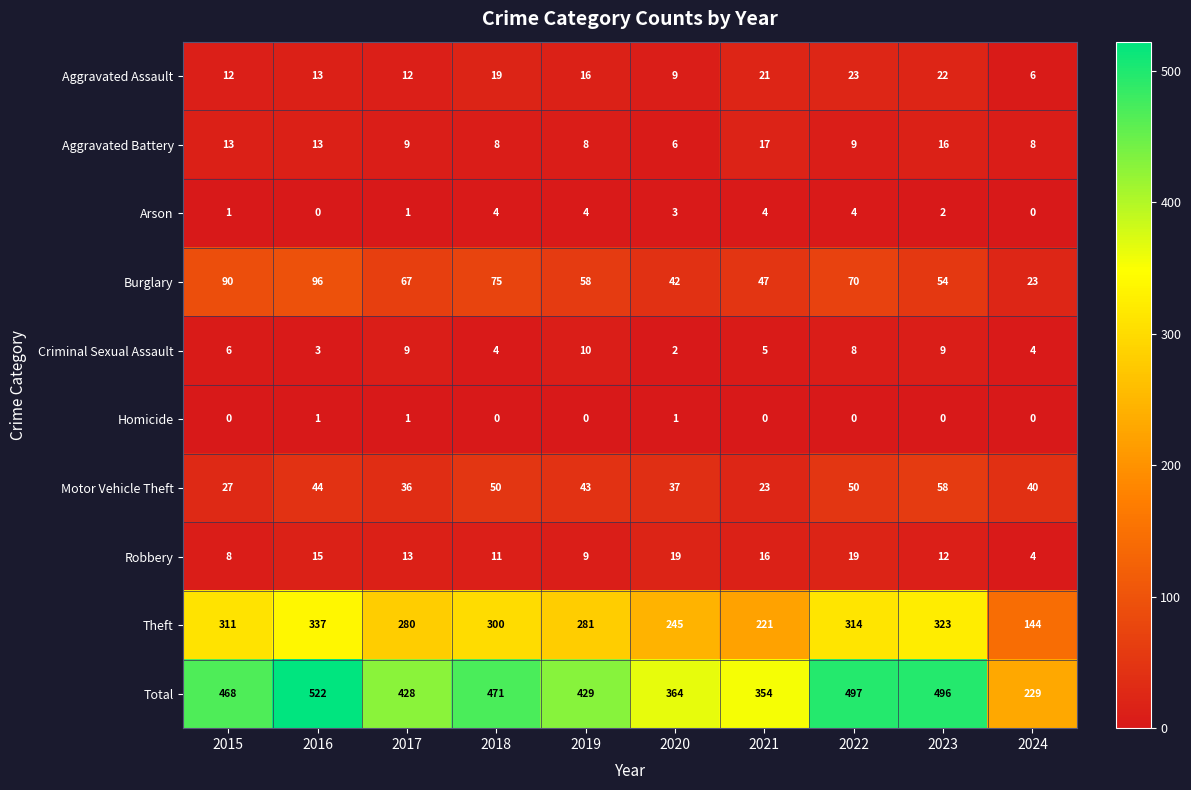

Which series has the widest spread of values?

Total